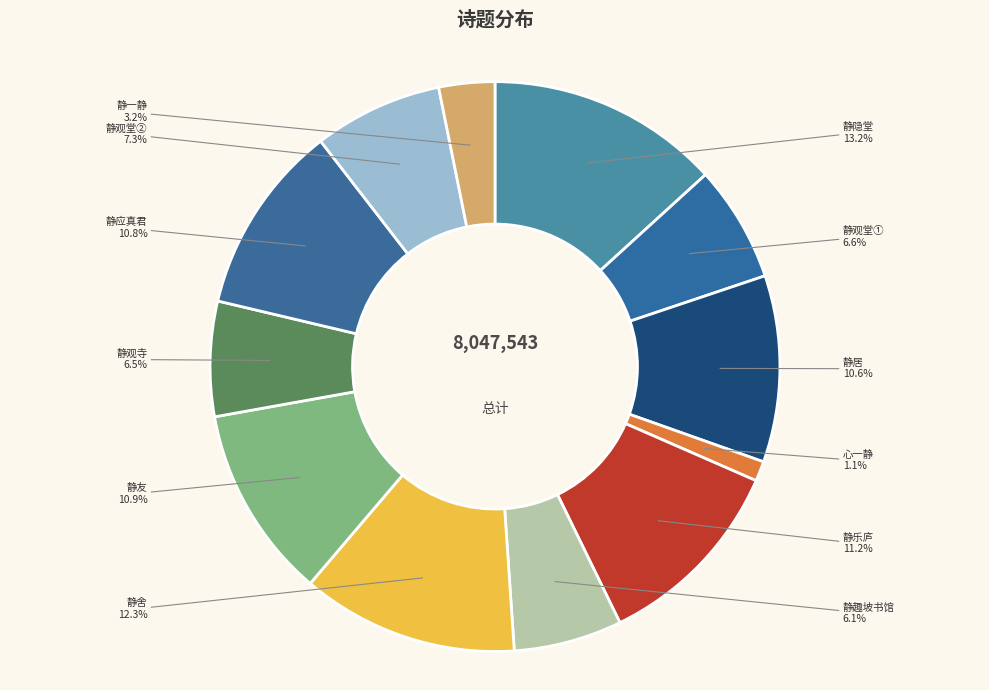

Is there a majority slice in this chart?

No